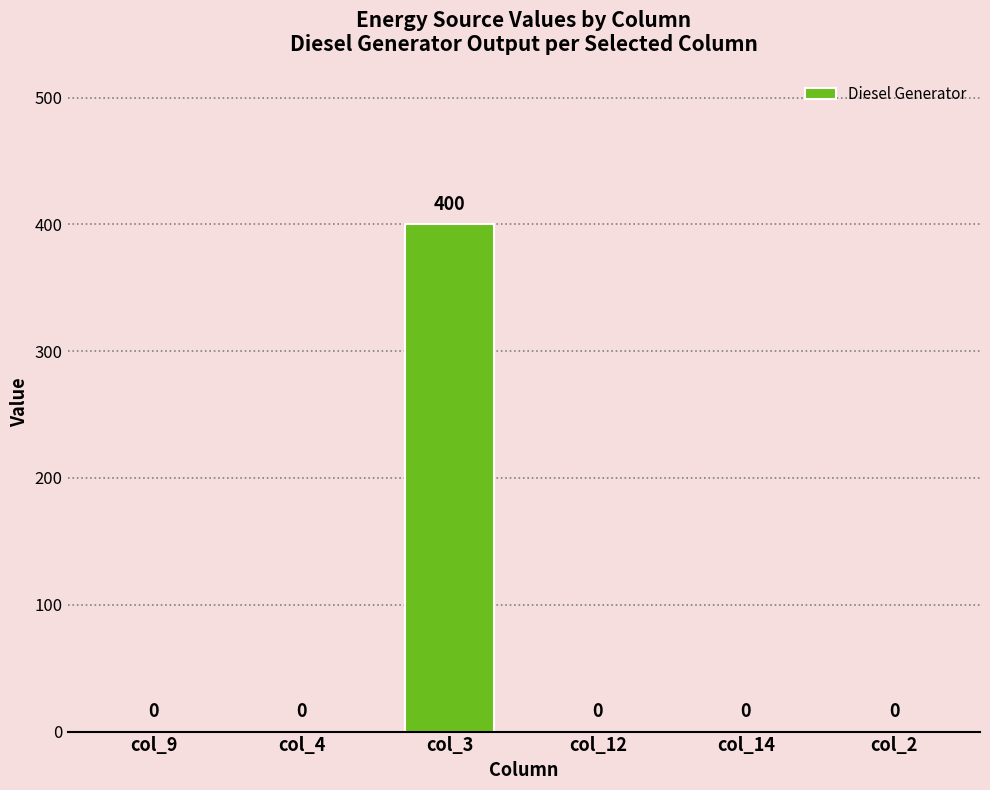

Reading left to right, extract all data points from this chart.

0	0	400	0	0	0